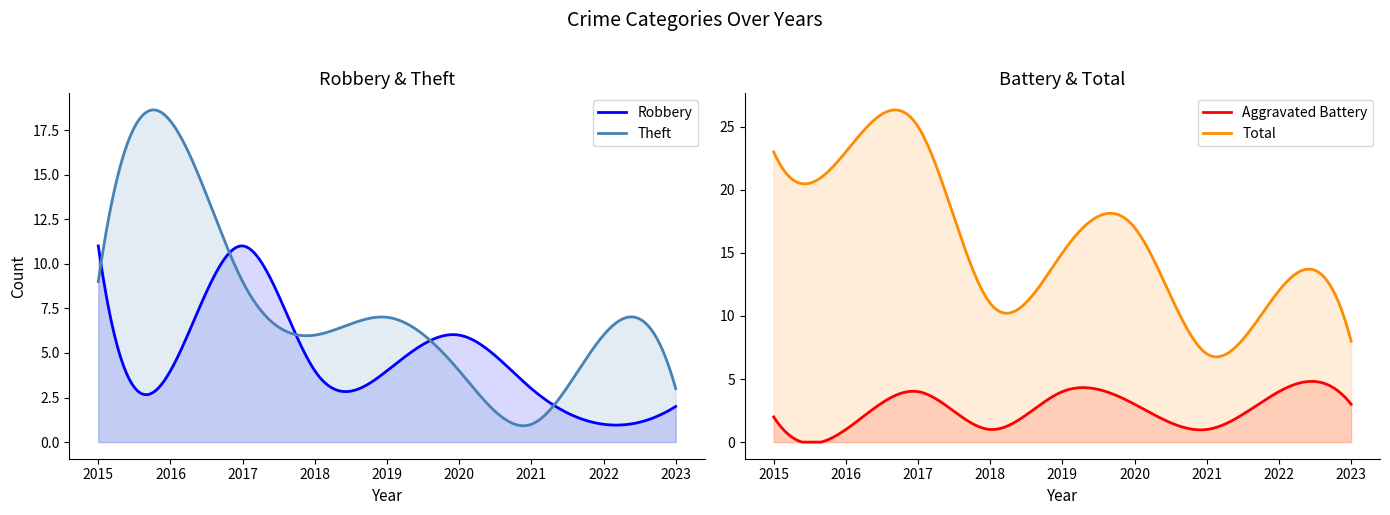

List the labels in order of Robbery value, largest first.

2015, 2017, 2020, 2016, 2018, 2019, 2021, 2023, 2022